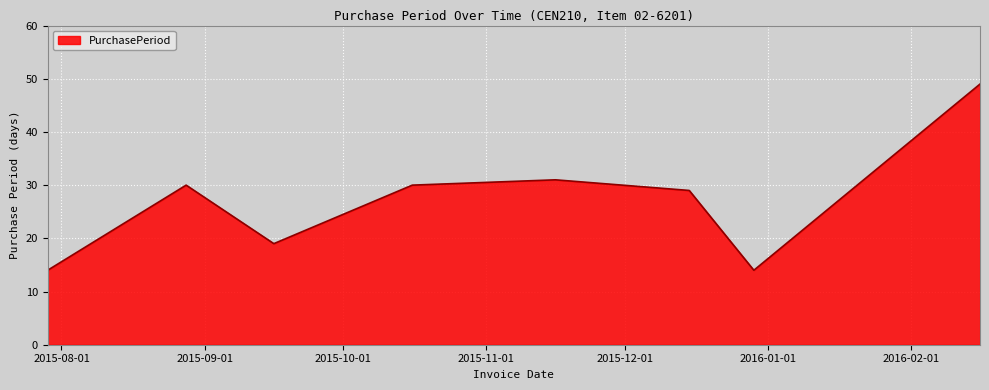

How many interior local valleys (lower than both neighbors) does the data have?

2